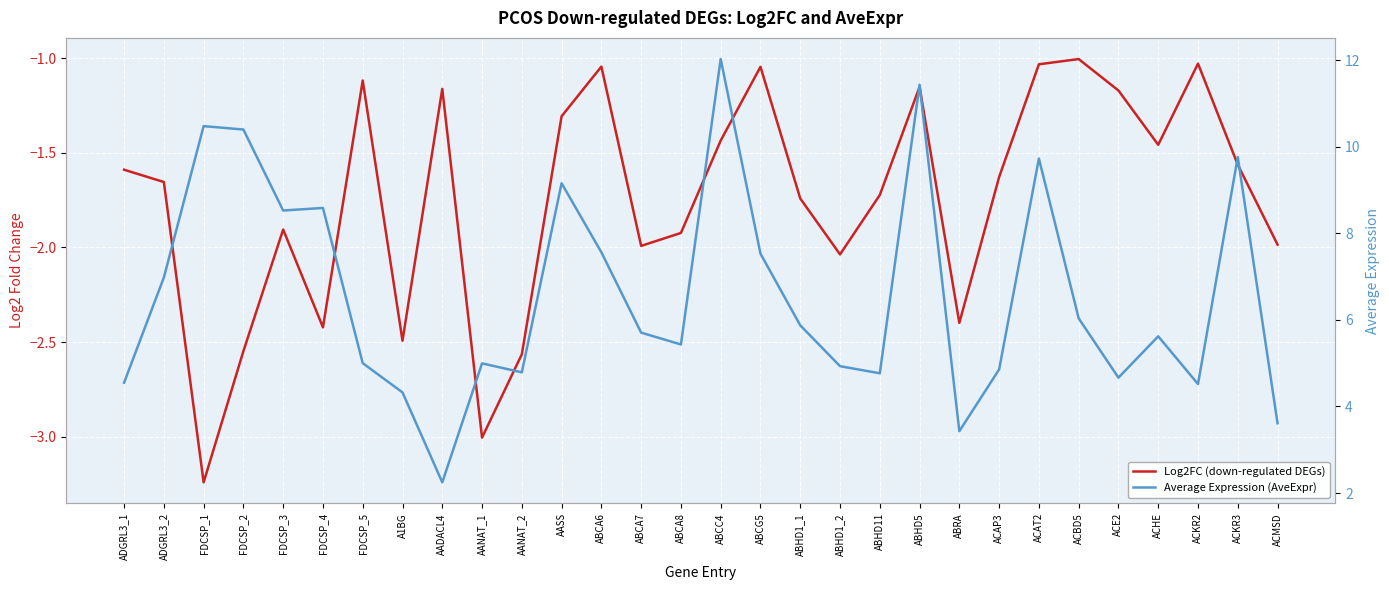

Which has a higher value, ACE2 or ACAP3?

ACE2